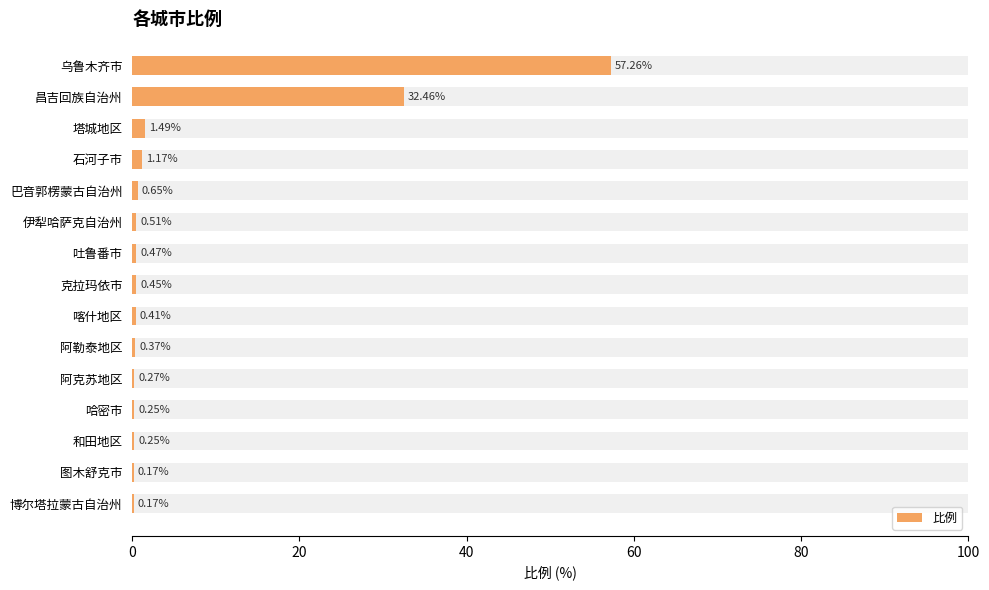

Reading right to left, list all the values displayed in this chart.

0.2	0.2	0.2	0.2	0.3	0.4	0.4	0.5	0.5	0.5	0.7	1.2	1.5	32.5	57.3